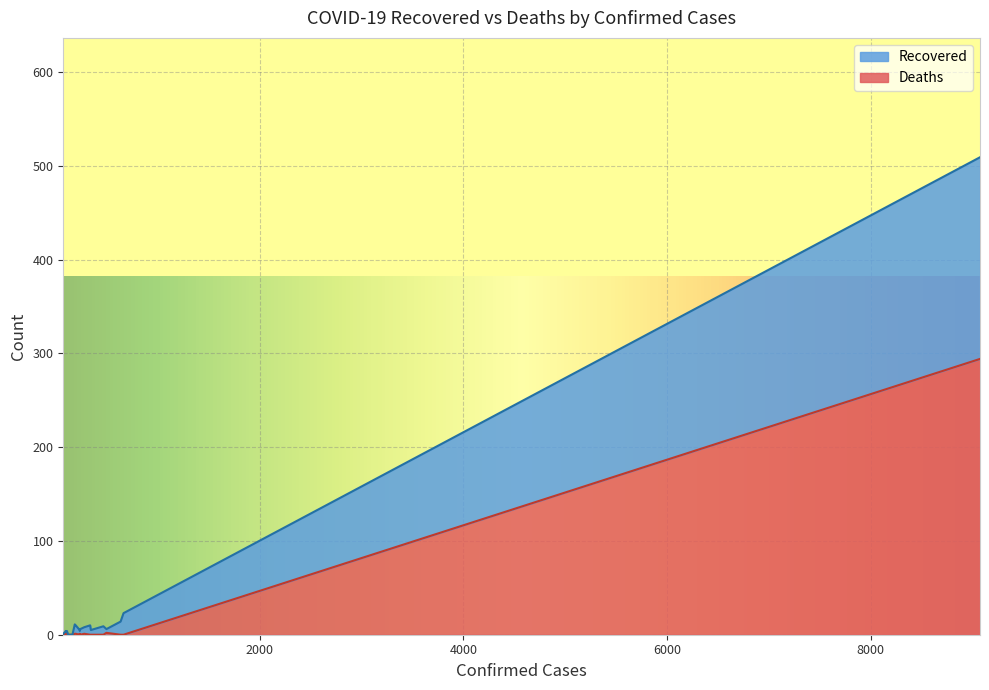

What are all the series names shown in the legend?

Recovered, Deaths